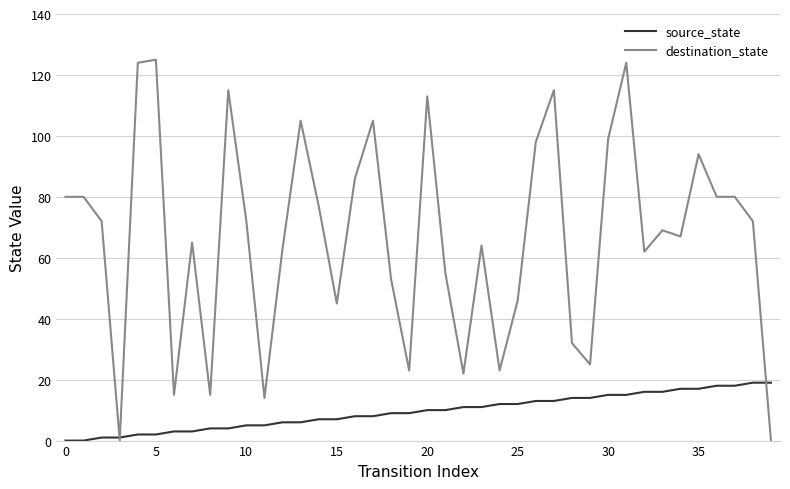

Rank the series by their average value, from highest to lowest.

destination_state, source_state